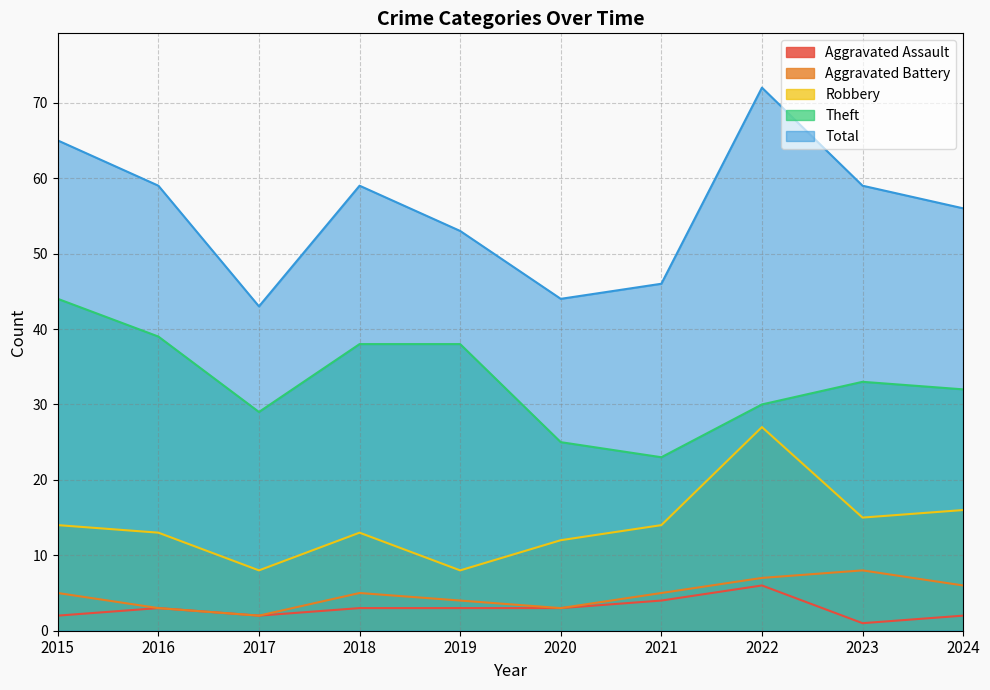

The value of Total at 2018 is 95. True or false?

False